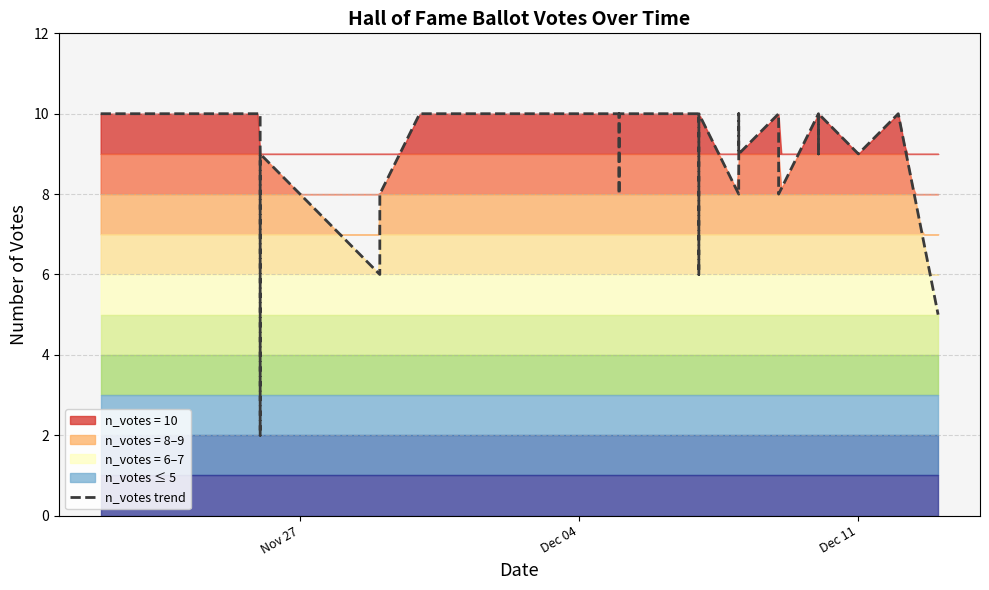

What is the maximum value shown in the chart?

10